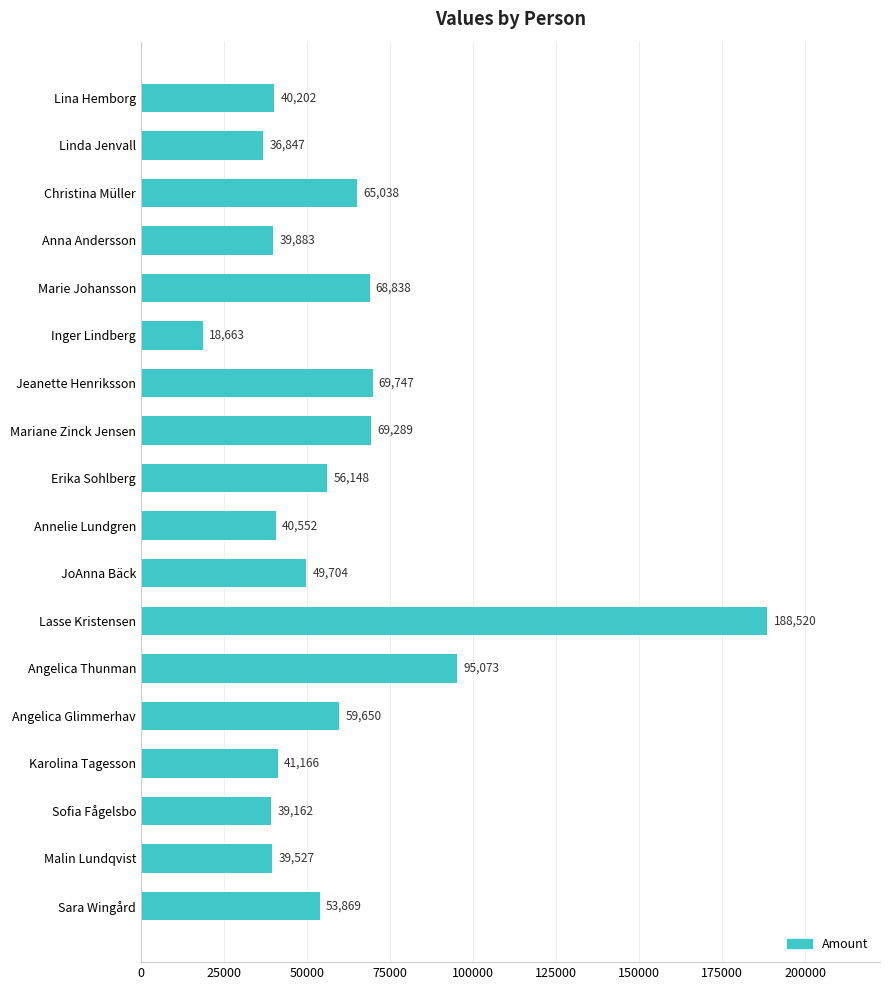

What is the average value?

59549